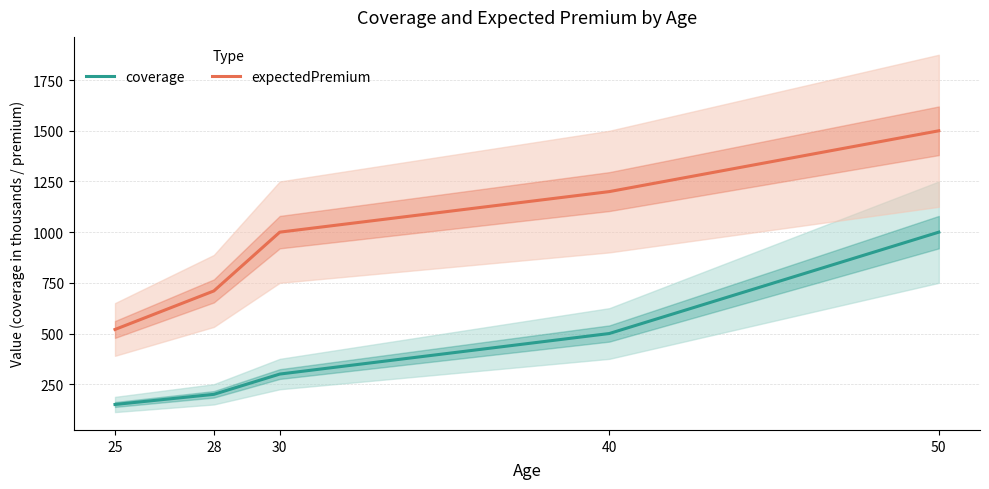

What is the sum of the expectedPremium values at 28 and 40?

1910